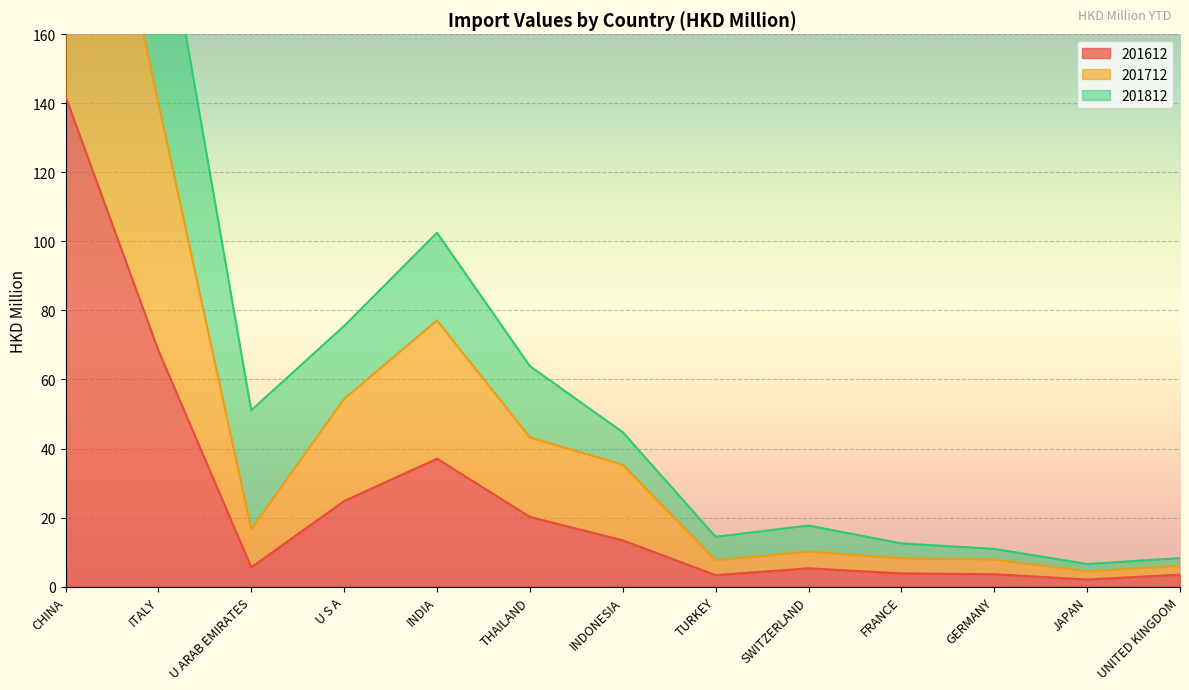

True or false: 201612 and 201812 cross at least once.

False